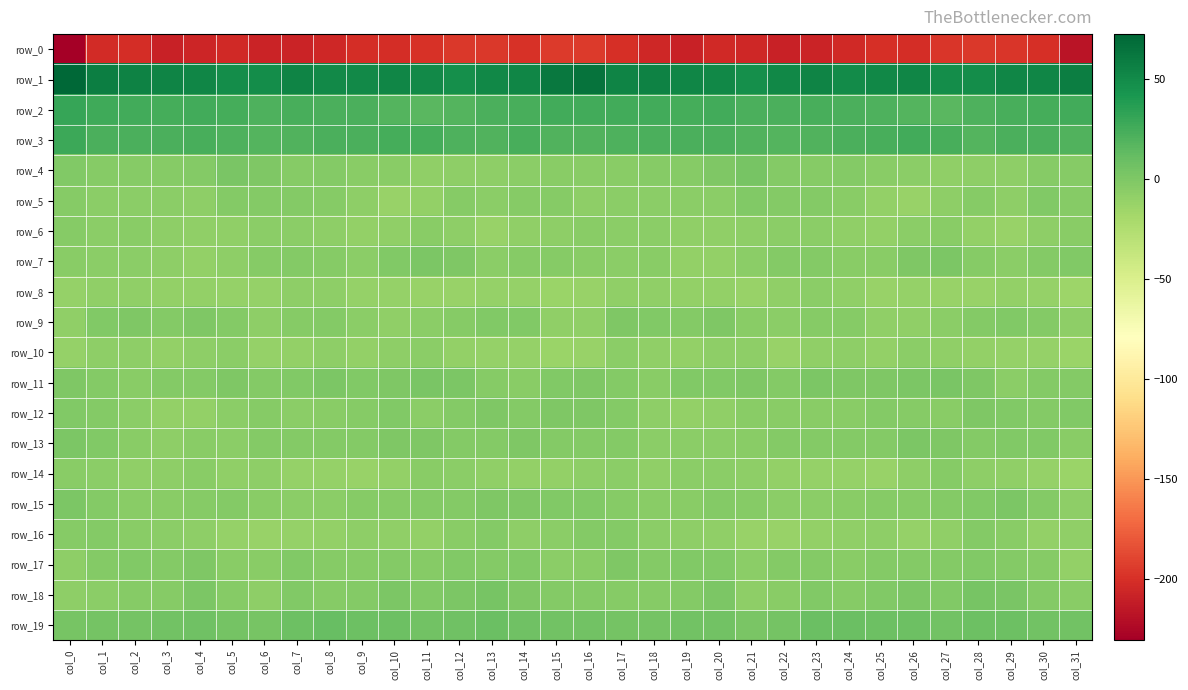

What is the minimum value shown in the chart?

-230.7